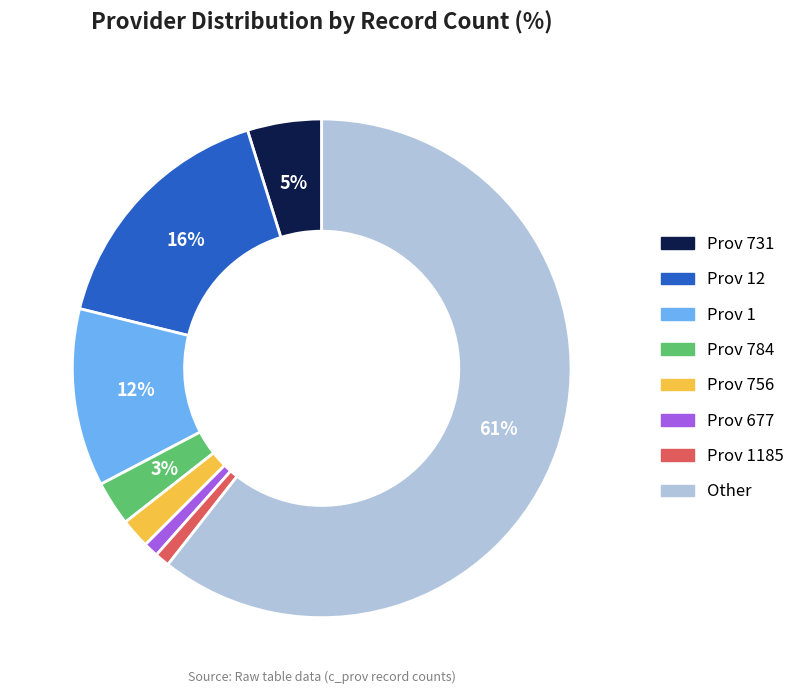

Is the sum of Other and Prov 1185 greater than half?

Yes